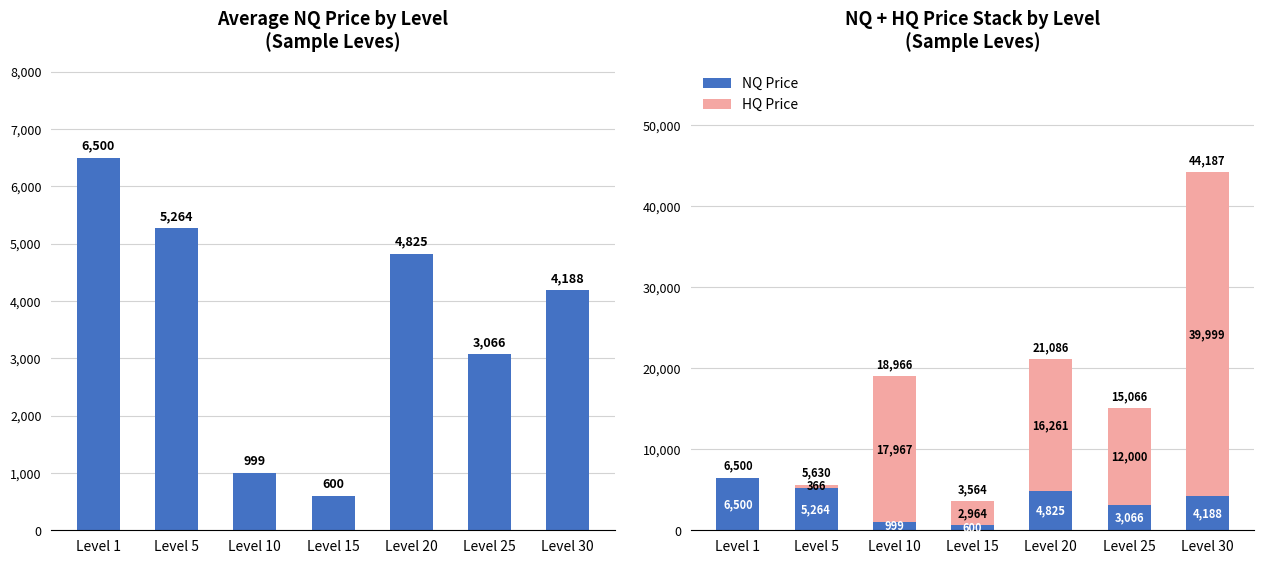

What is the sum of all NQ Price values?

25442.7